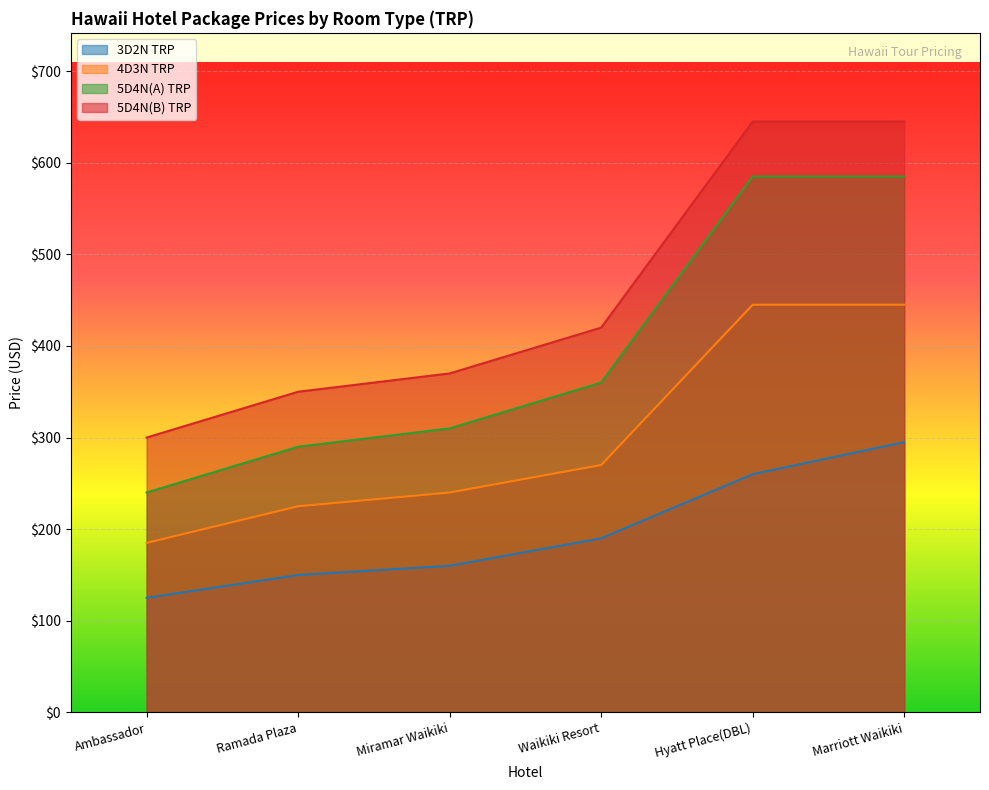

True or false: 4D3N TRP has more than 0 interior local peaks.

False